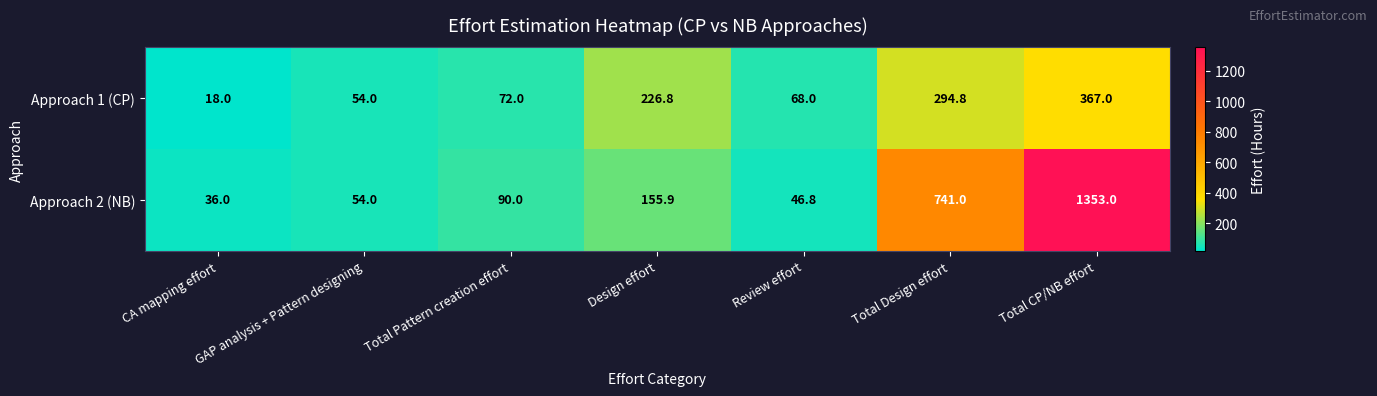

Is it true that Approach 1 (CP) equals 68.0 at Review effort?

True